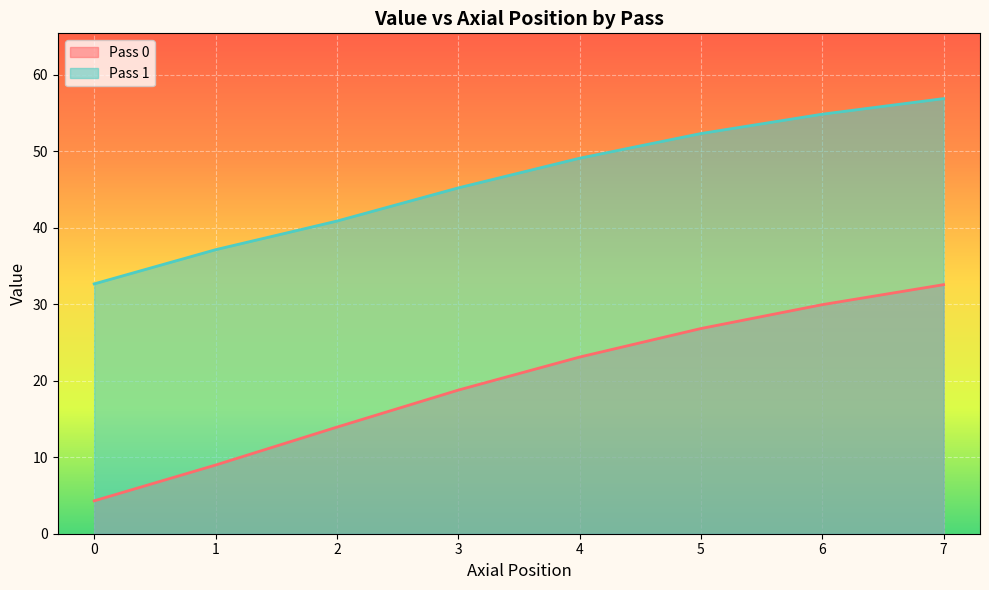

What is the difference between the highest and lowest values at 0?

28.4